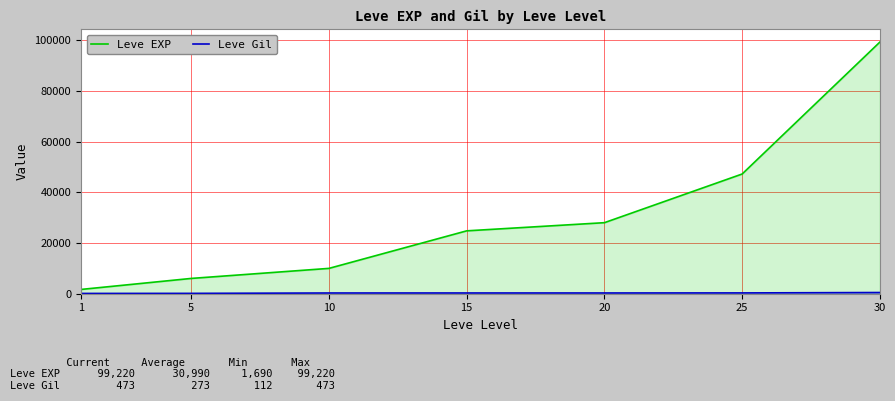

How many data points in Leve EXP are less than 24790?

3